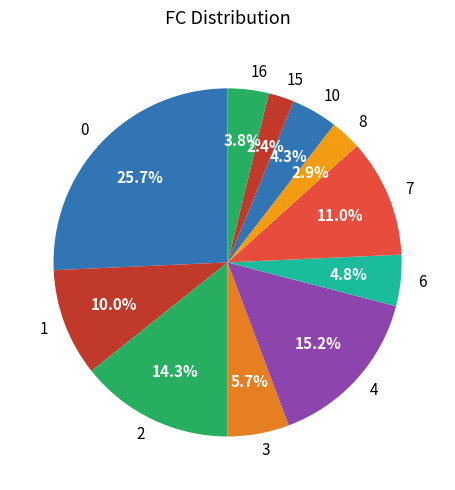

Which category has the biggest portion of the pie?

0